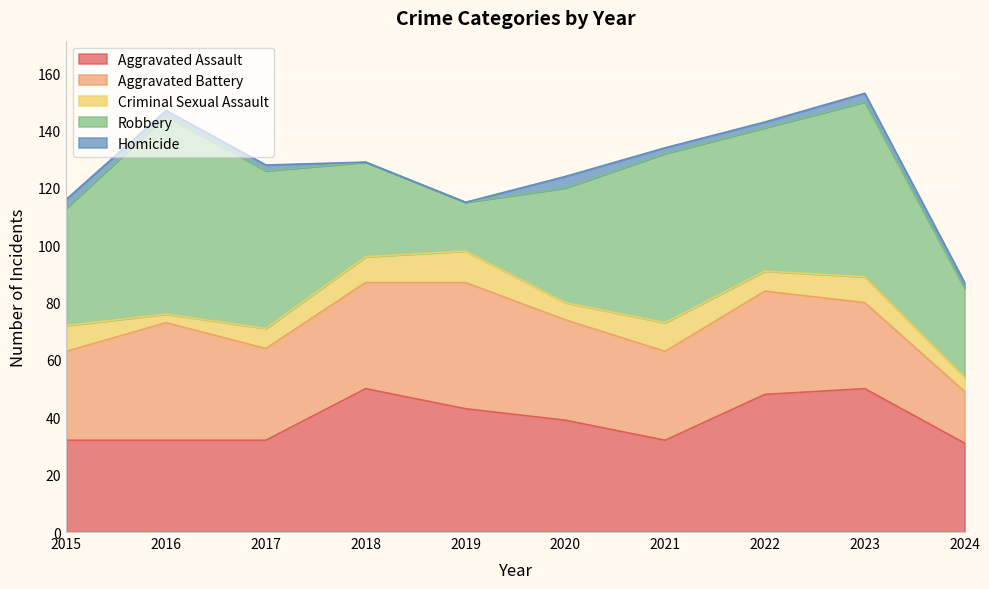

Reading left to right, extract all data points from this chart.

Aggravated Assault: 32	32	32	50	43	39	32	48	50	31
Aggravated Battery: 31	41	32	37	44	35	31	36	30	18
Criminal Sexual Assault: 9	3	7	9	11	6	10	7	9	5
Robbery: 41	69	55	33	17	40	59	50	61	31
Homicide: 3	2	2	0	0	4	2	2	3	2